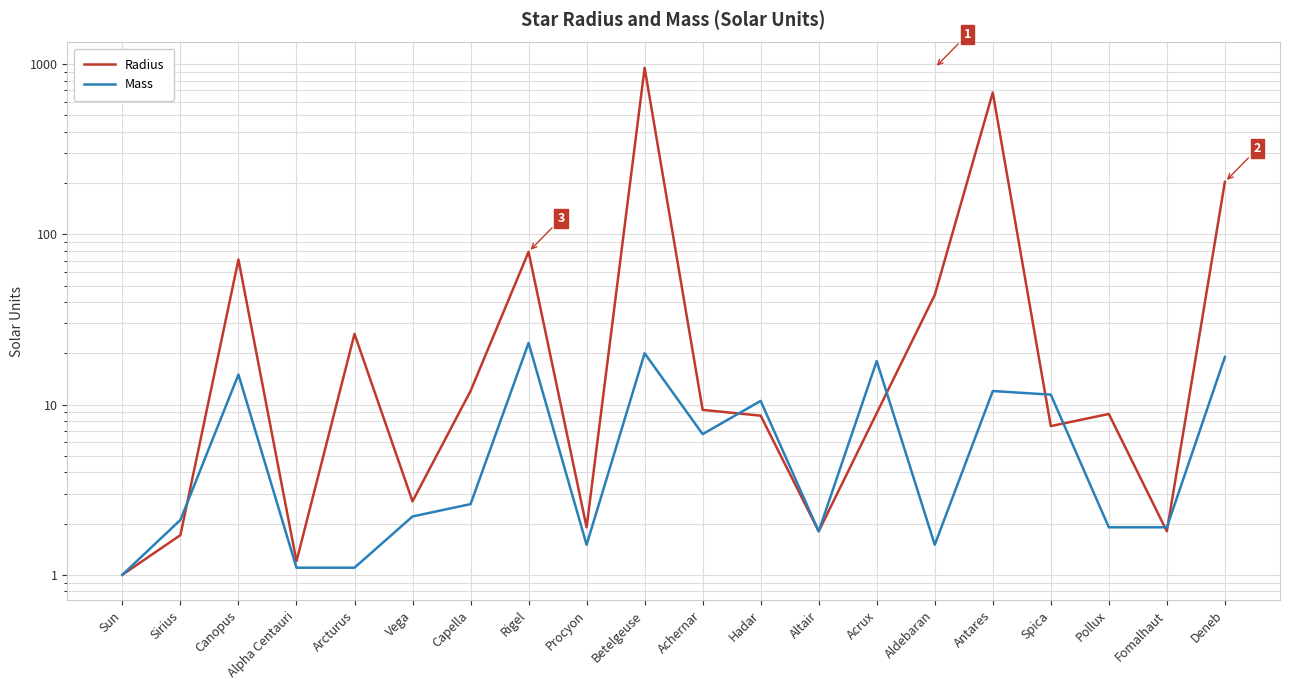

At which category is the sum across all series the highest?

Betelgeuse